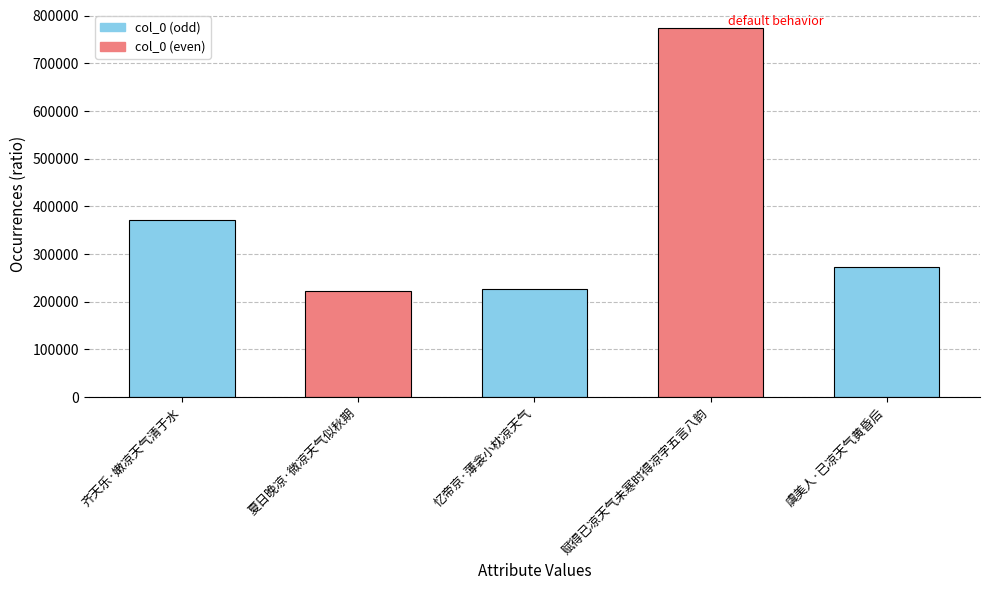

Reading right to left, list all the values displayed in this chart.

虞美人·已凉天气黄昏后=272606	赋得已凉天气未寒时得凉字五言八韵=773167	忆帝京·薄衾小枕凉天气=226405	夏日晚凉·微凉天气似秋期=222366	齐天乐·嫩凉天气清于水=372424